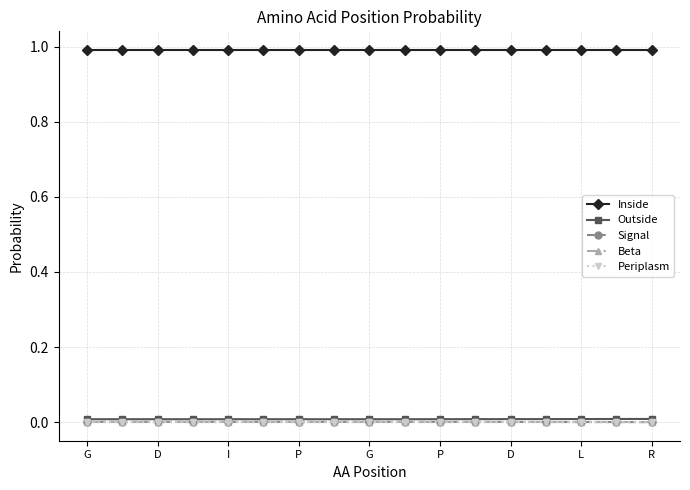

What is the value of the Inside point at the 6th from the left?

1.0